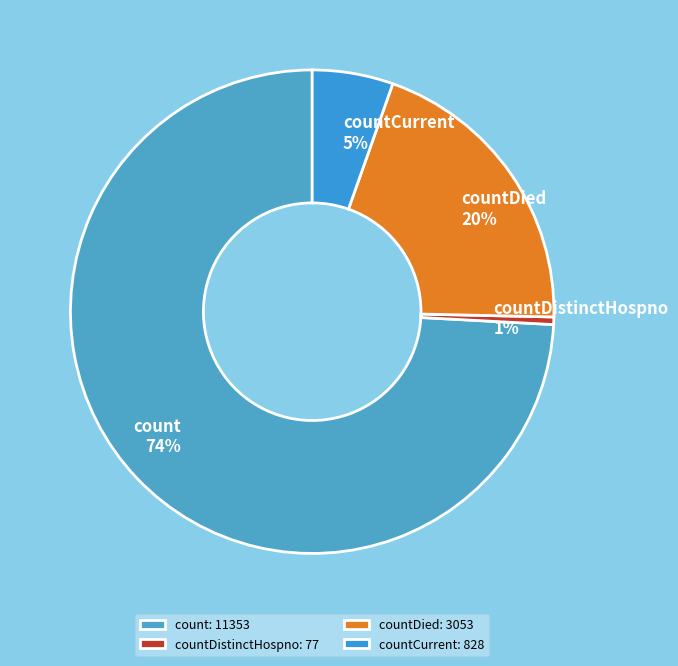

To the nearest percent, what portion does countCurrent represent?

5%